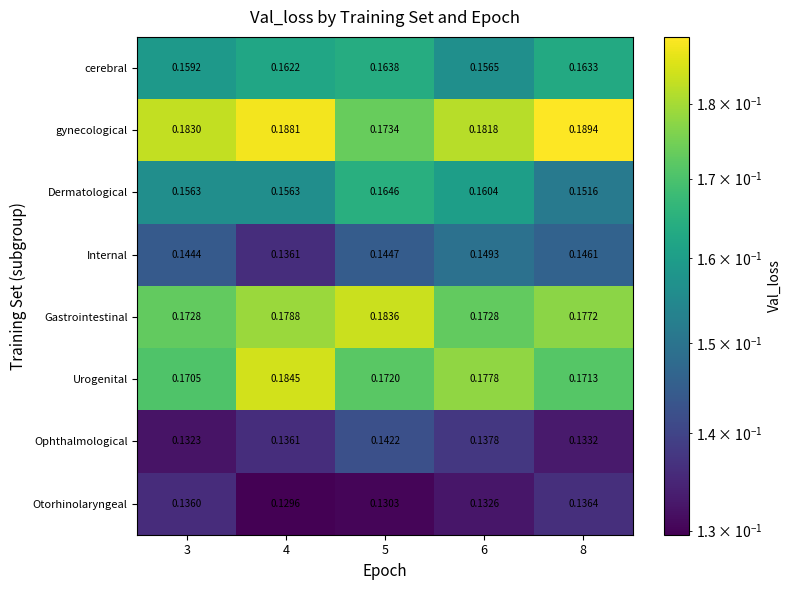

Which series changed the most between 4 and 5?

gynecological